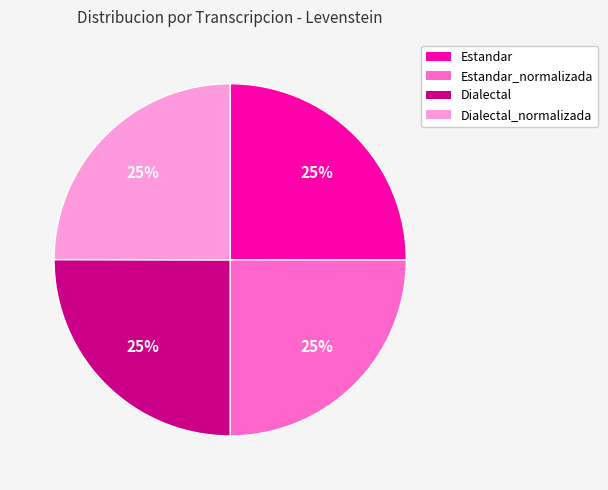

To the nearest percent, what is the average slice percentage?

25%